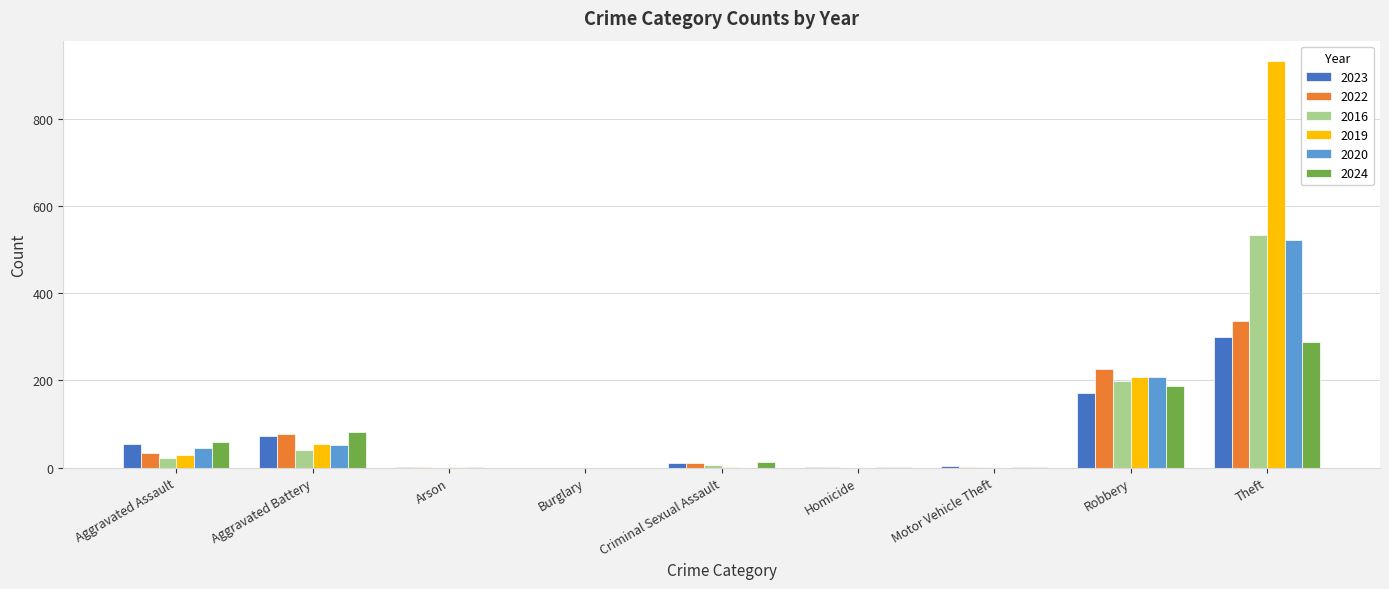

Which series changed the most between Robbery and Theft?

2019